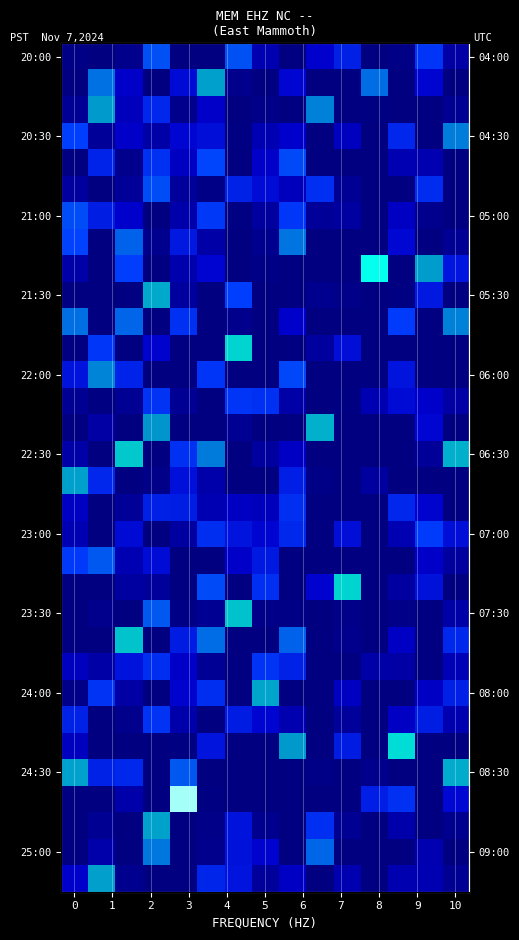

What is the difference between the second highest and minimum values in the 24:30 series?

0.2